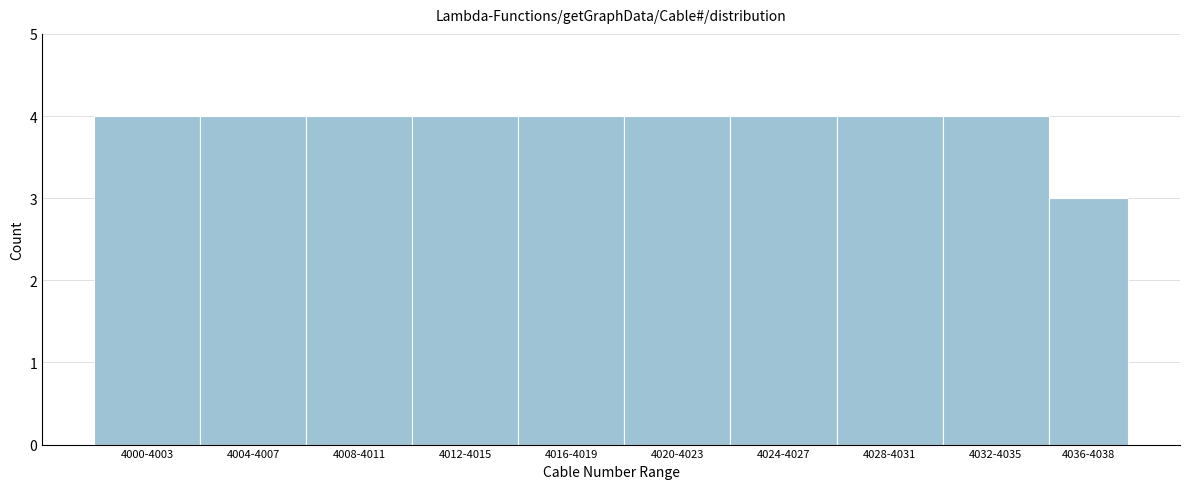

Reading left to right, transcribe all the data shown in this chart.

4	4	4	4	4	4	4	4	4	3